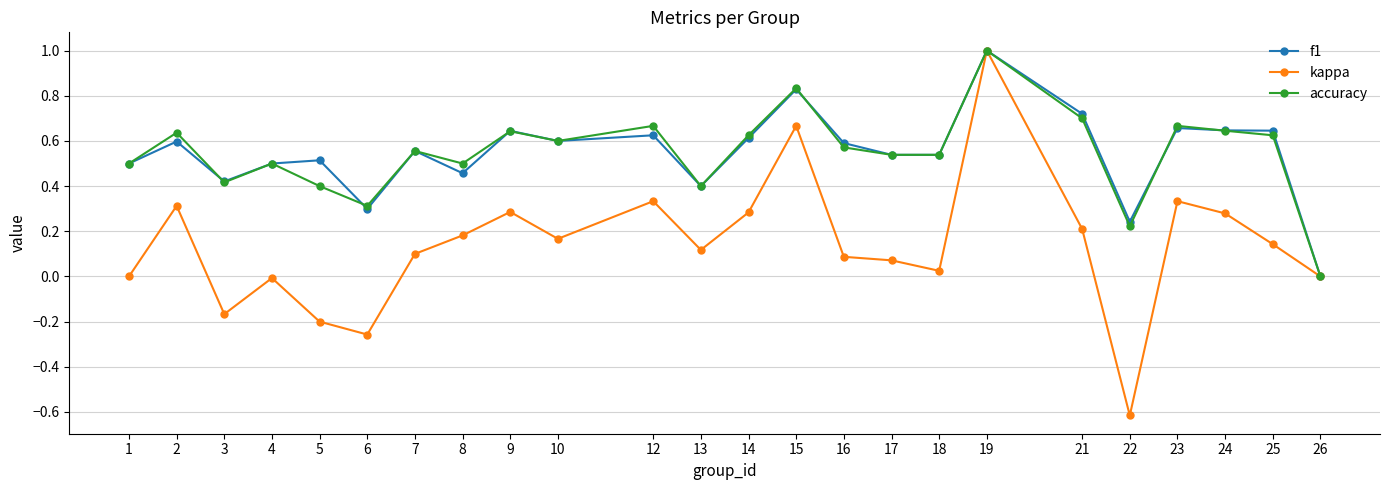

What is the sum of all f1 values?

13.1